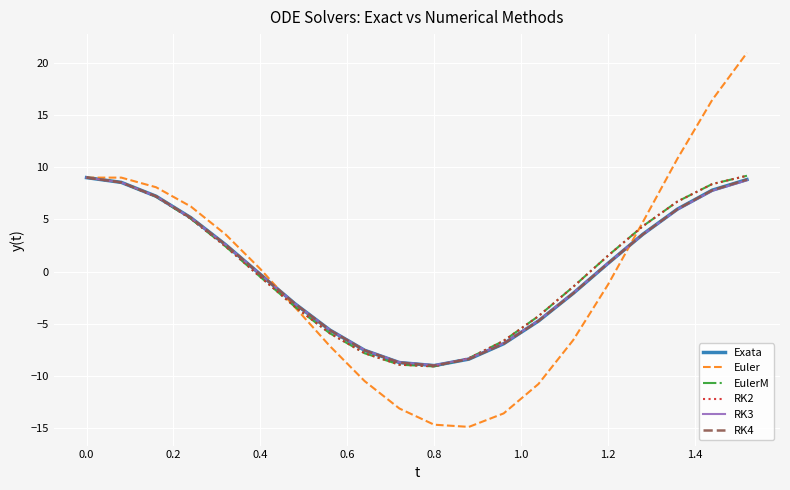

What is the maximum value shown in the chart?

20.9